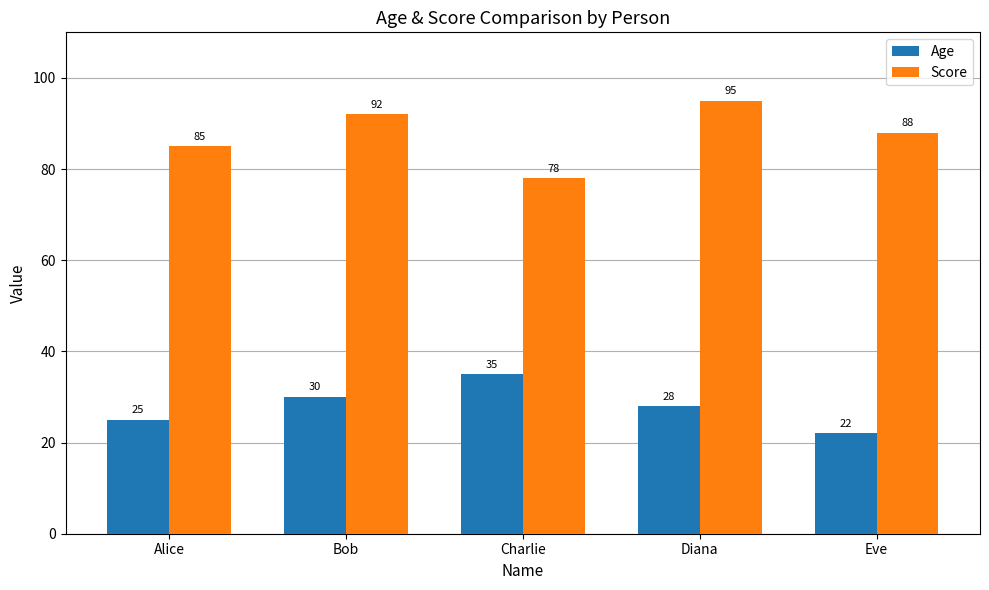

Reading left to right, extract all data points from this chart.

Age: Alice=25	Bob=30	Charlie=35	Diana=28	Eve=22
Score: Alice=85	Bob=92	Charlie=78	Diana=95	Eve=88